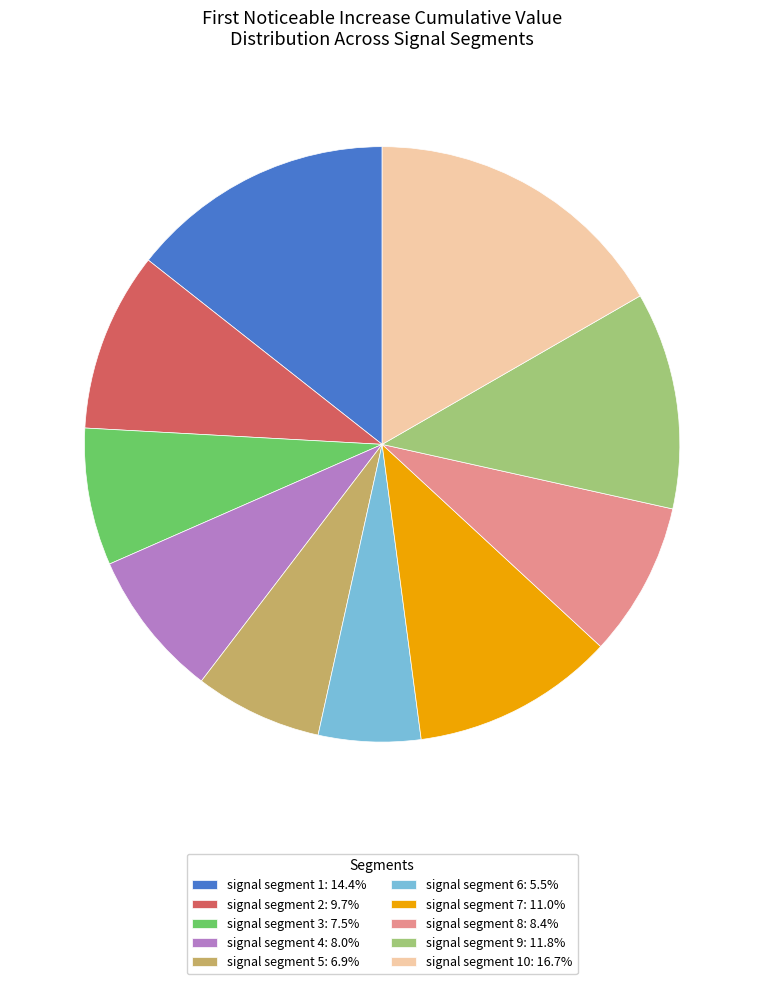

Is there any slice that represents more than half of the pie?

No